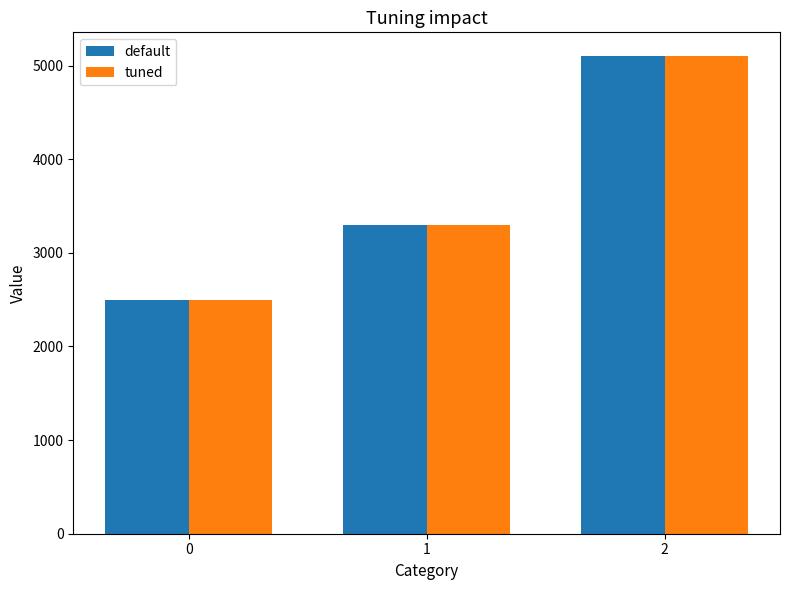

What is the total value across all series at 2?

10200